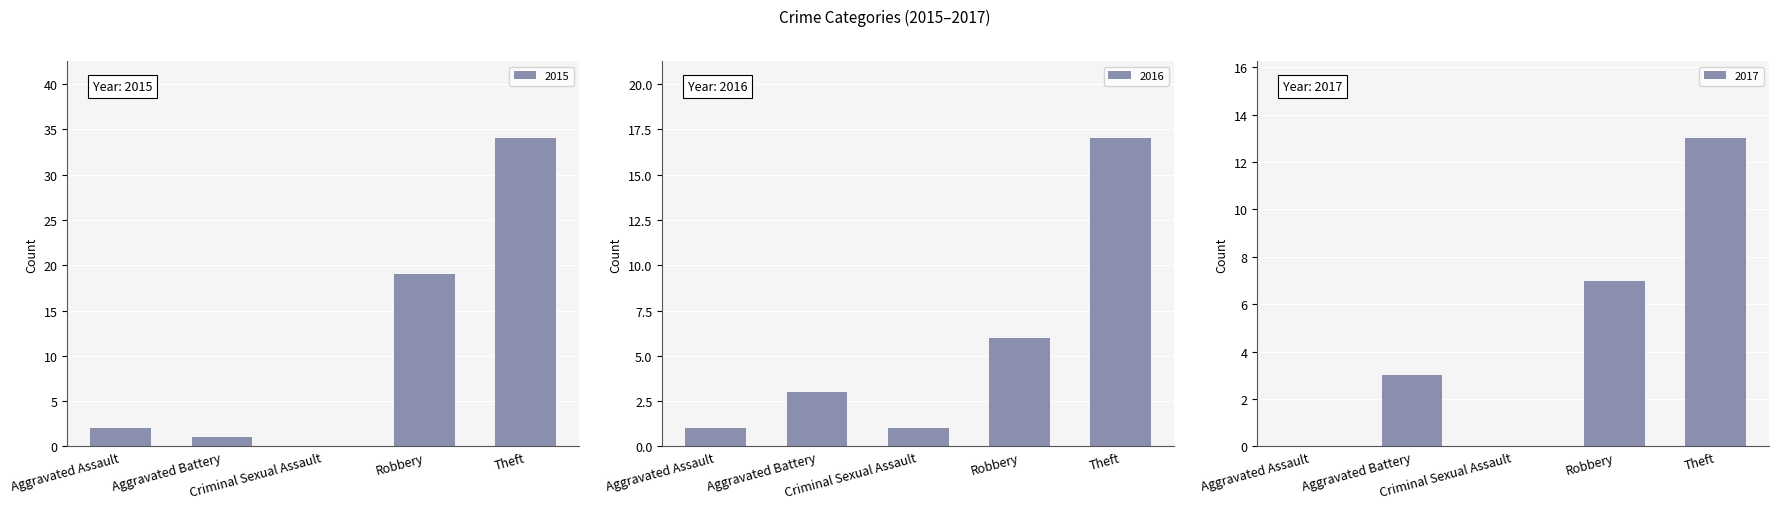

How many data points does each series have?

5